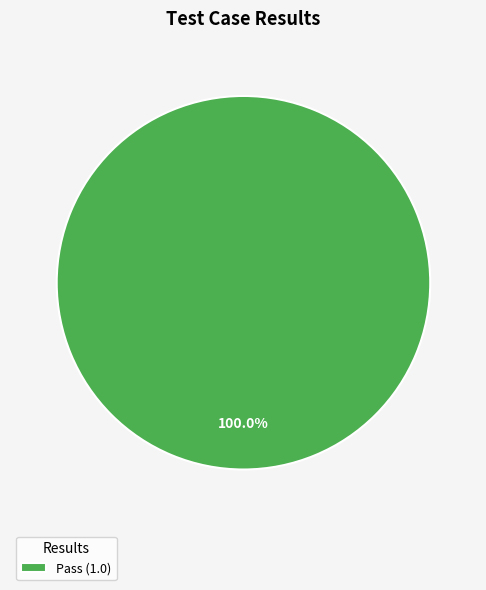

Rank the categories by value from highest to lowest.

Pass (1.0)